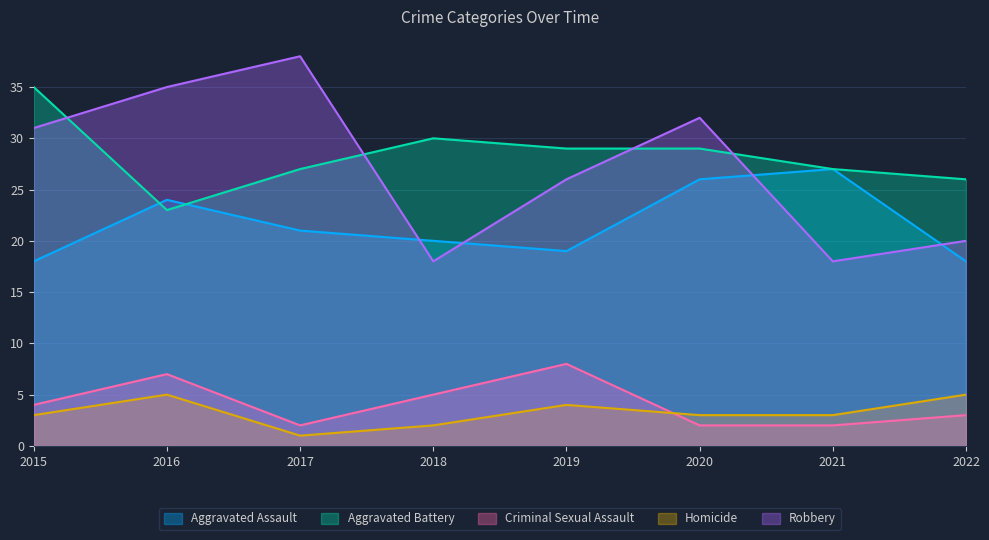

What is the value of the Criminal Sexual Assault point at the 8th from the left?

3